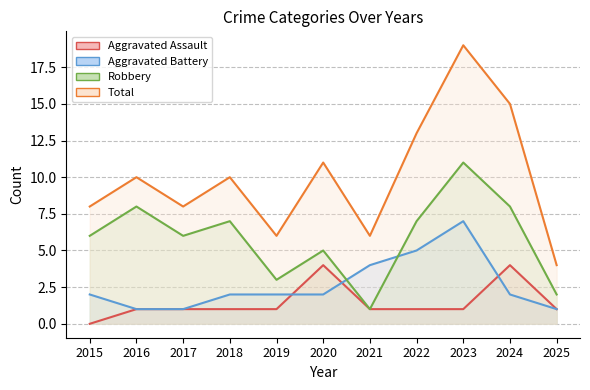

What is the difference between the Robbery values at 2016 and 2023?

3